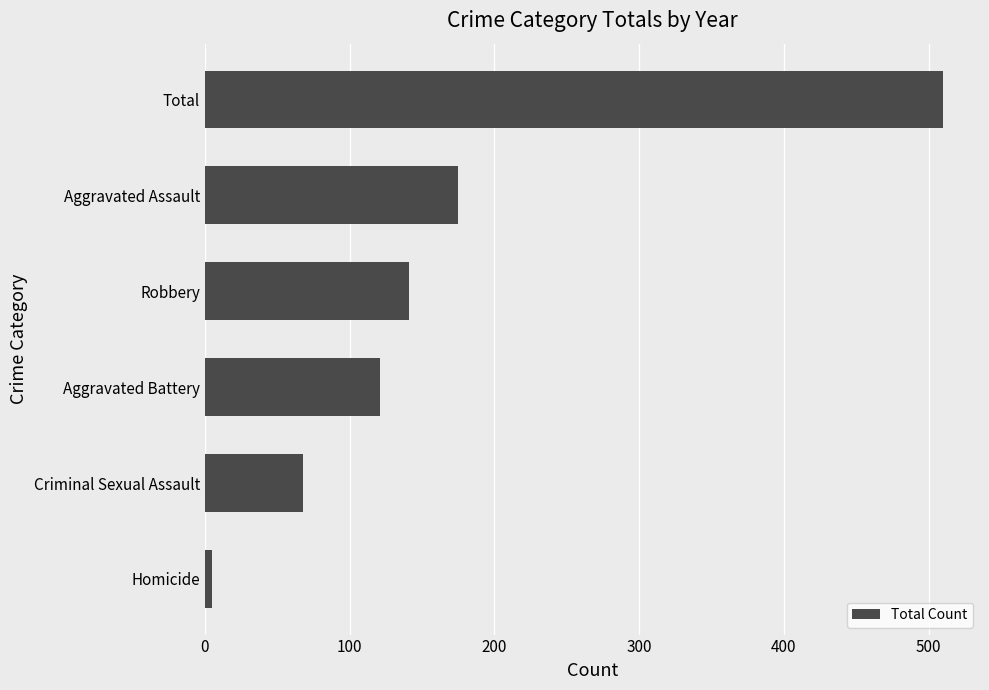

What is the average value?

170